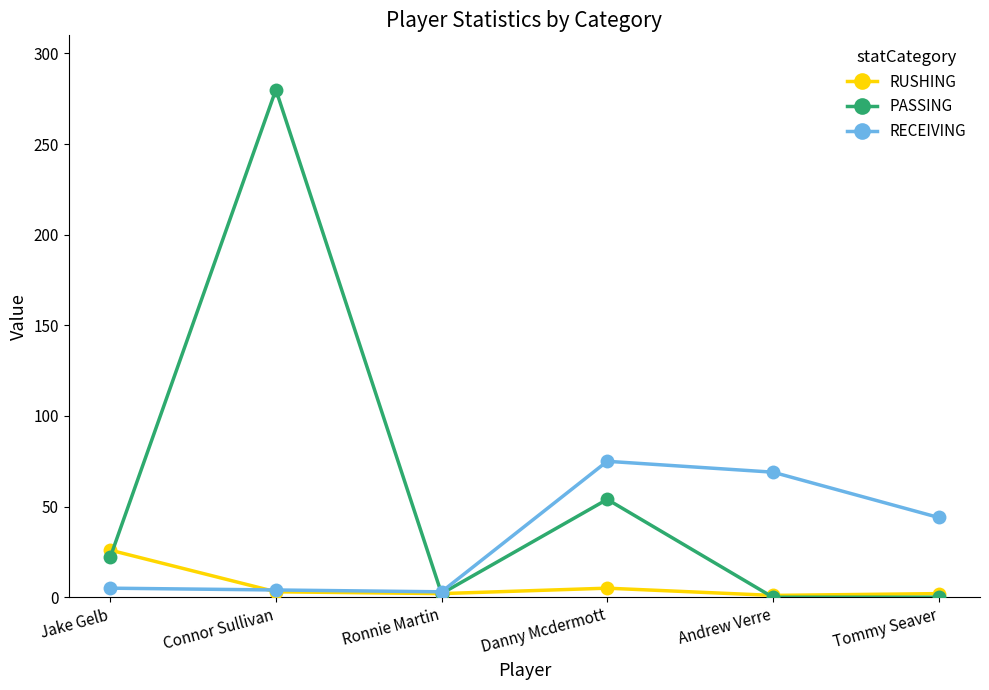

Is the value of RECEIVING at Danny Mcdermott greater than the value of PASSING at Connor Sullivan?

No